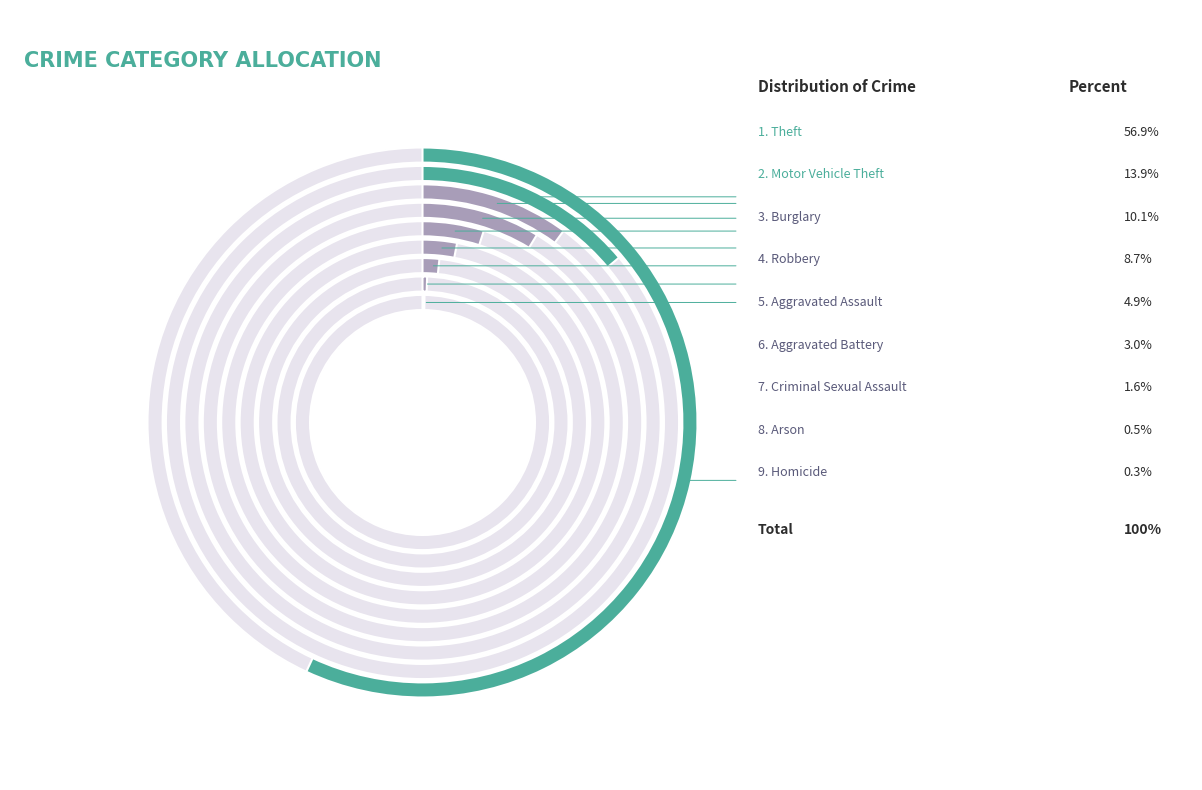

Combined, what portion of the pie is Aggravated Battery and Burglary?

13.1%